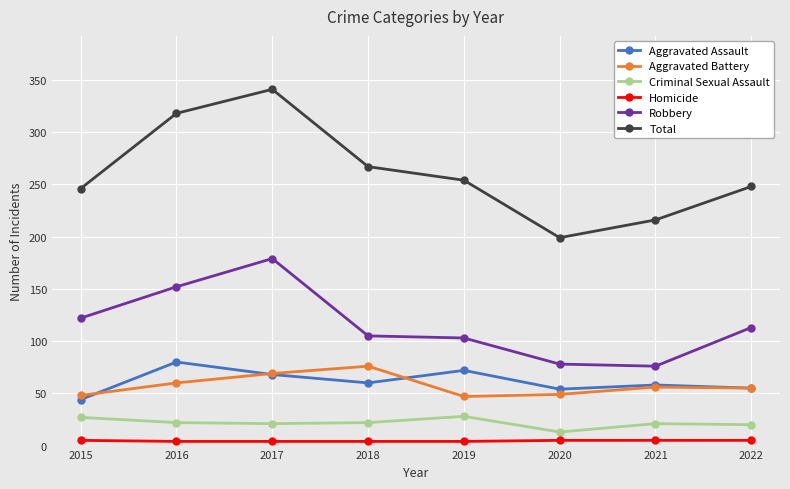

What is the sum of the Homicide values at 2020 and 2022?

10